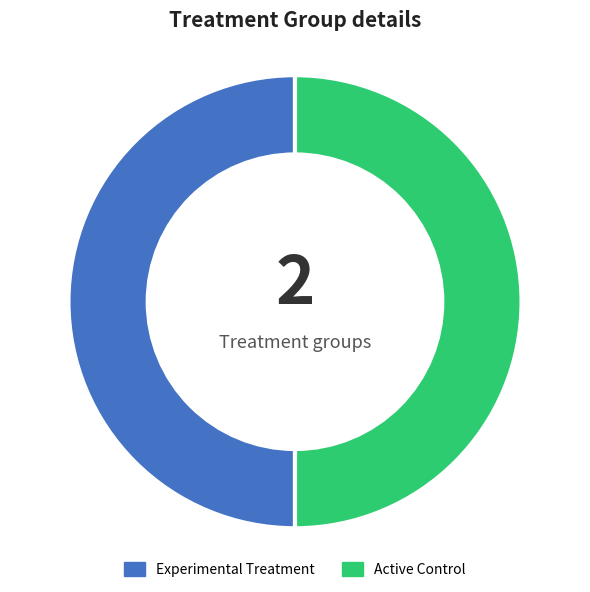

What is the ratio of the value at Active Control to the value at Experimental Treatment?

1.0